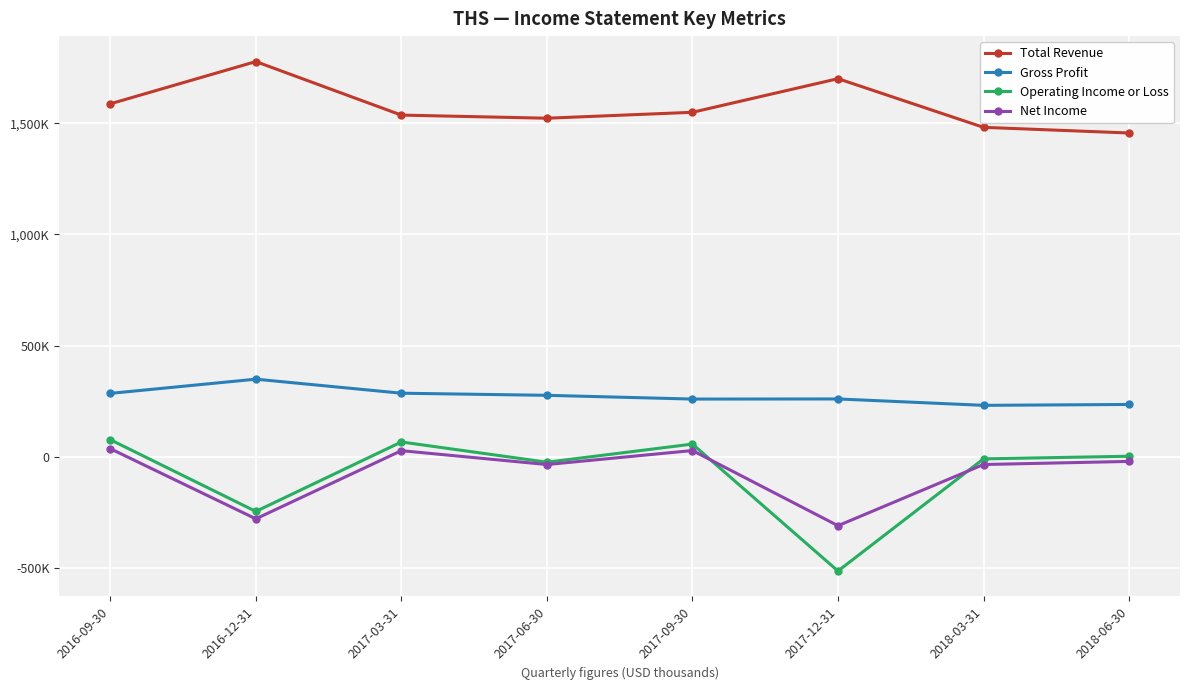

Where does the Total Revenue series first go above 1548800?

2016-09-30